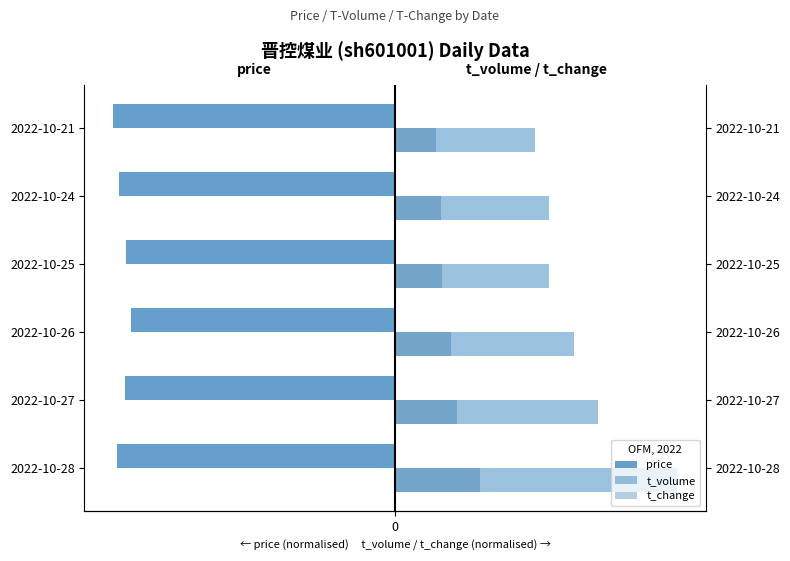

What is the difference between the maximum and minimum values in the t_change series?

0.2